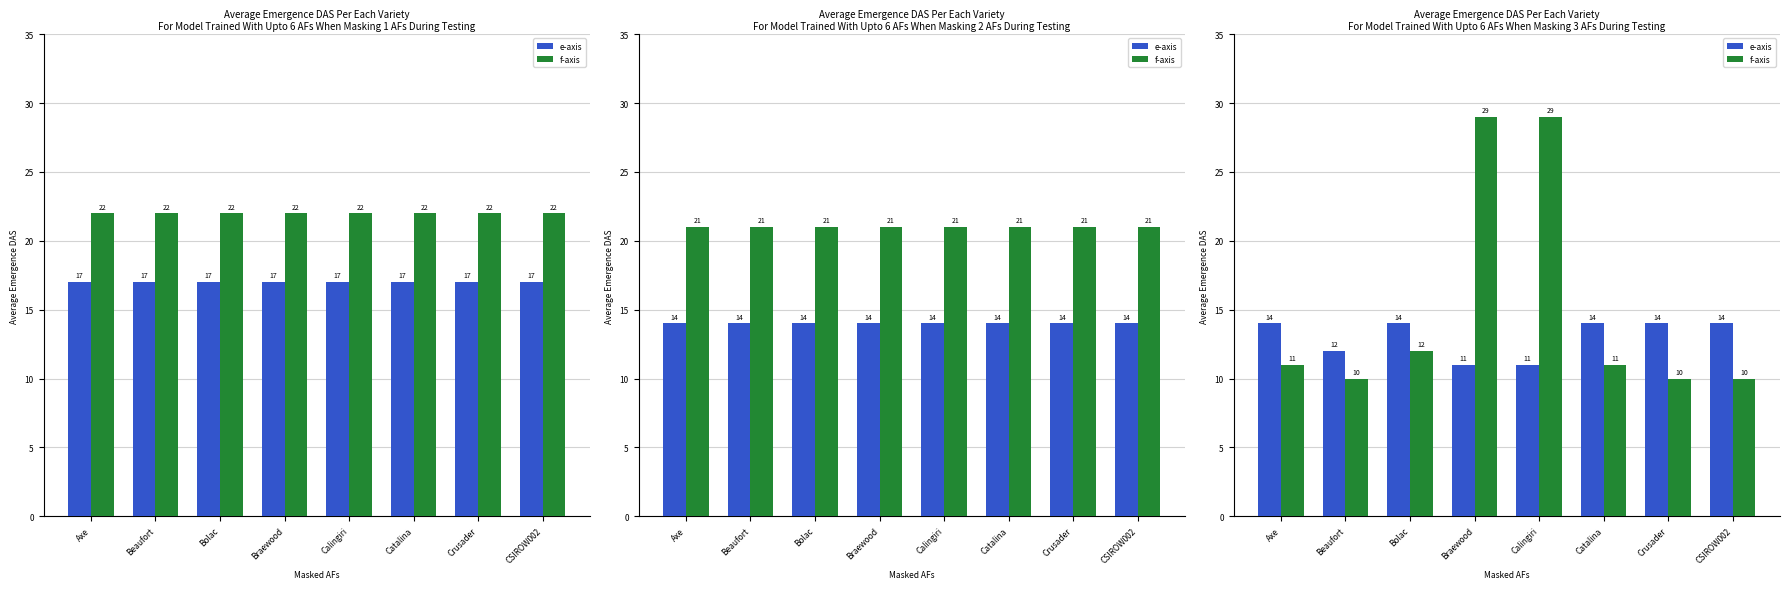

At Crusader, list the series in order from smallest to largest.

f-axis, e-axis